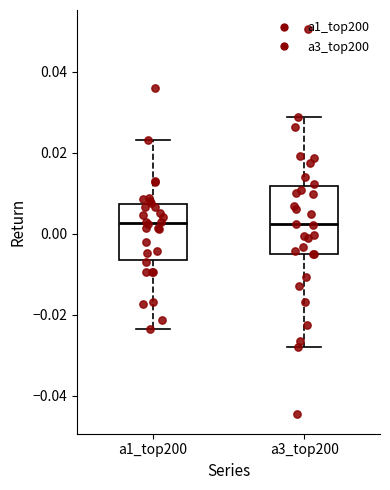

Reading left to right, read every box against the y-axis: the position of its median line, the range the box covers, and the ends of its whiskers. The values are not printed on the chart, so give them approximately, as read against the axis.

a1_top200: median 0.002, box -0.006 to 0.008, whiskers -0.024 to 0.024
a3_top200: median 0.002, box -0.006 to 0.012, whiskers -0.028 to 0.028